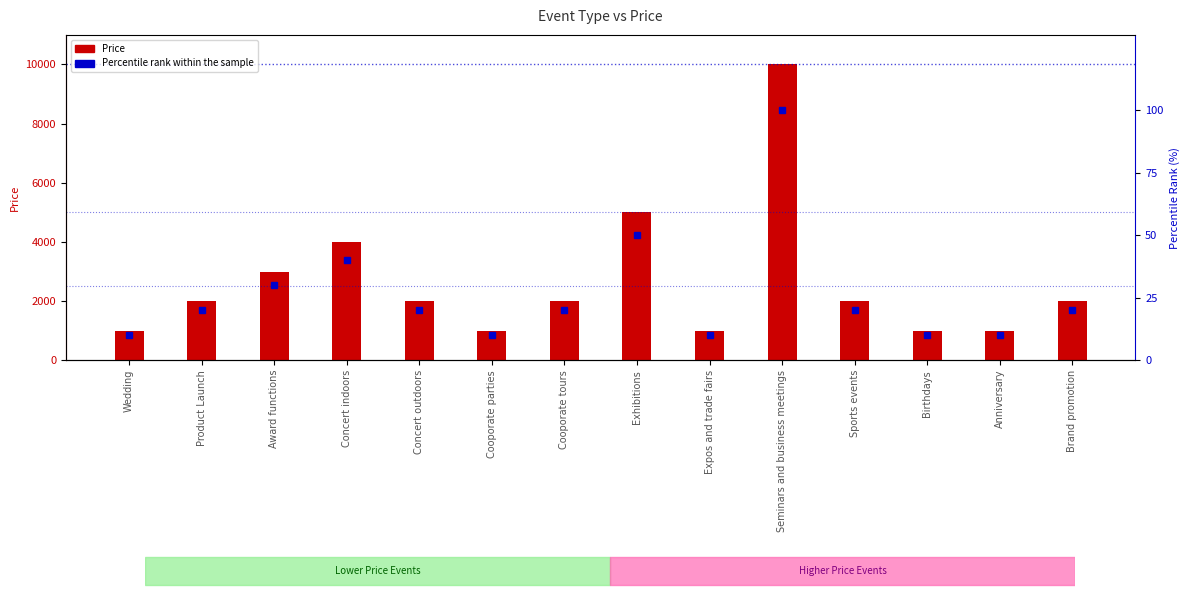

Between Expos and trade fairs and Exhibitions, which is larger?

Exhibitions